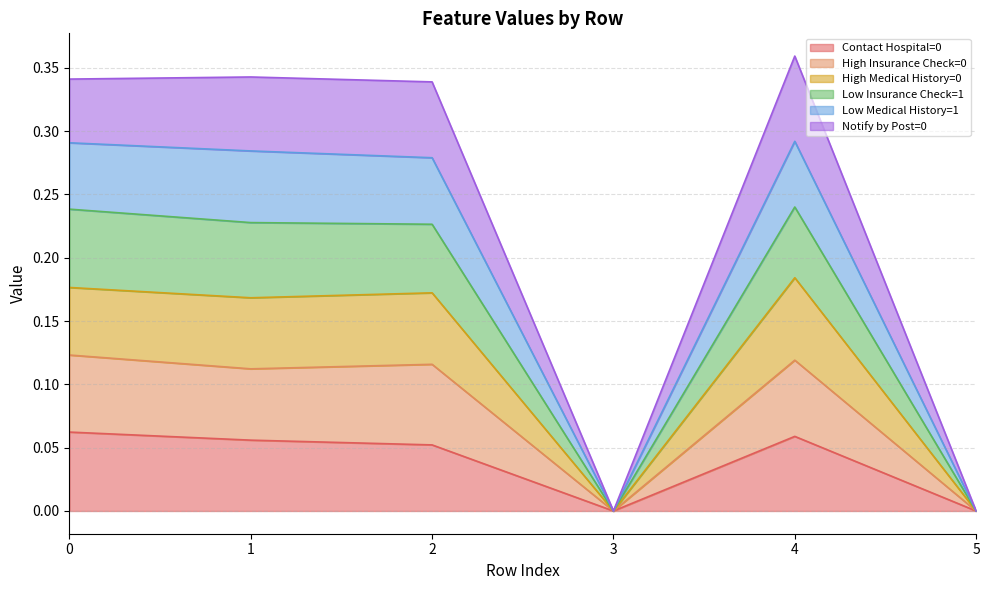

Is it true that Notify by Post=0 equals 0.2 at 1?

False